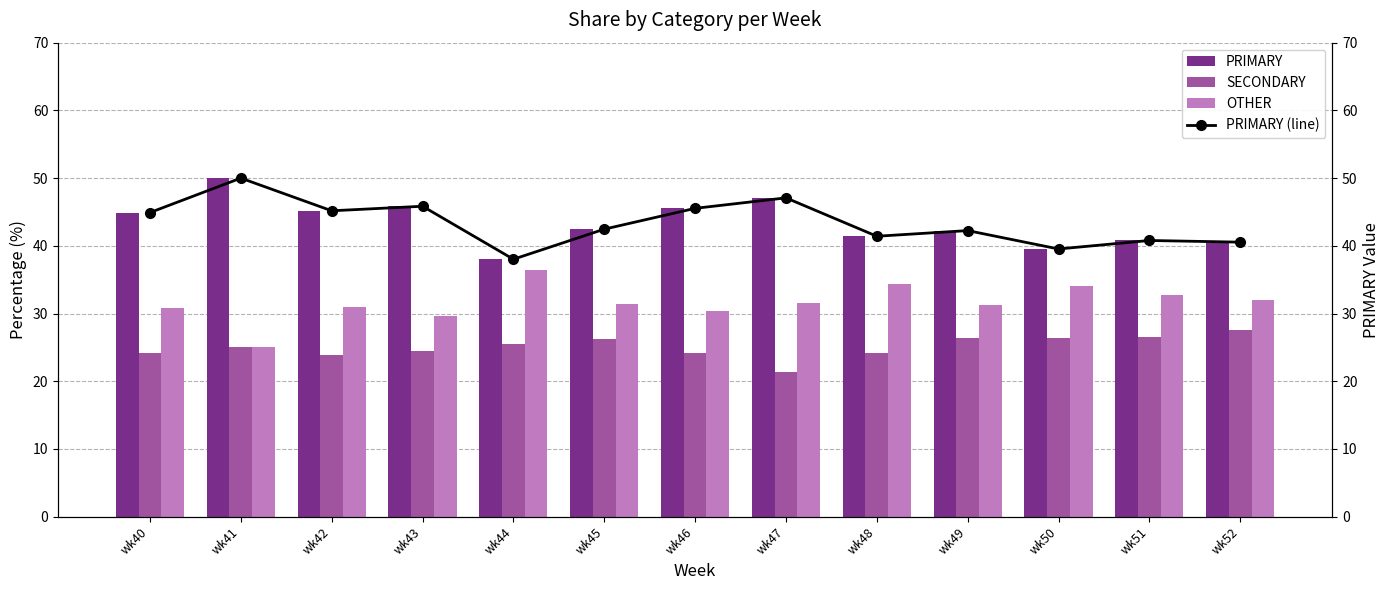

True or false: OTHER has a value of 9.3 at wk48.

False